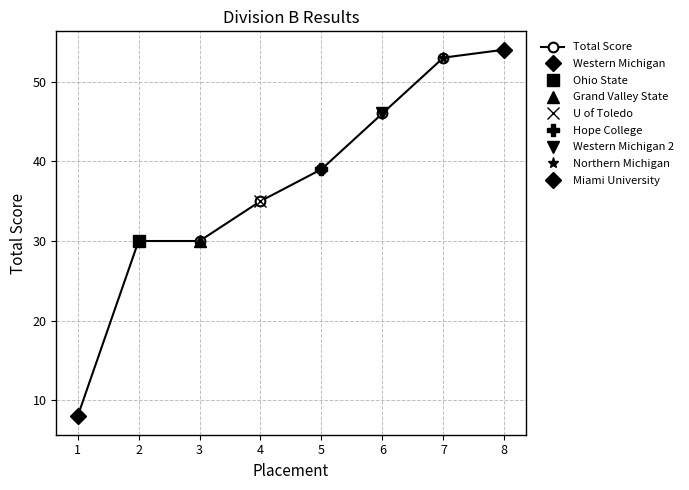

At which label does the data first exceed 39?

6